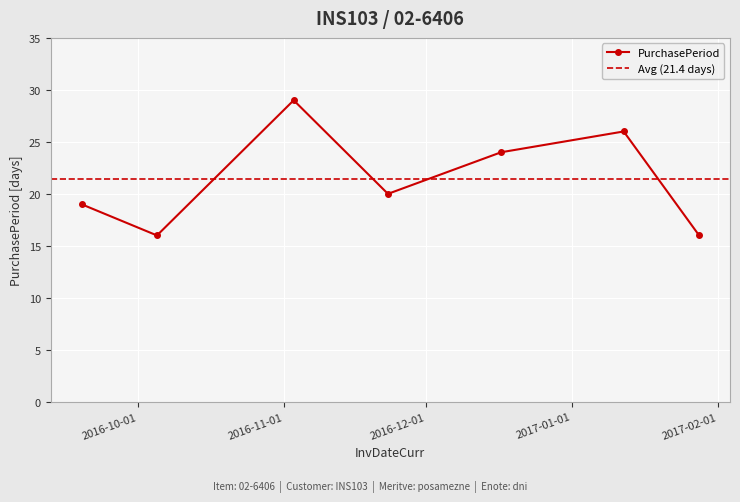

What is the value of the 4th point from the left?

20